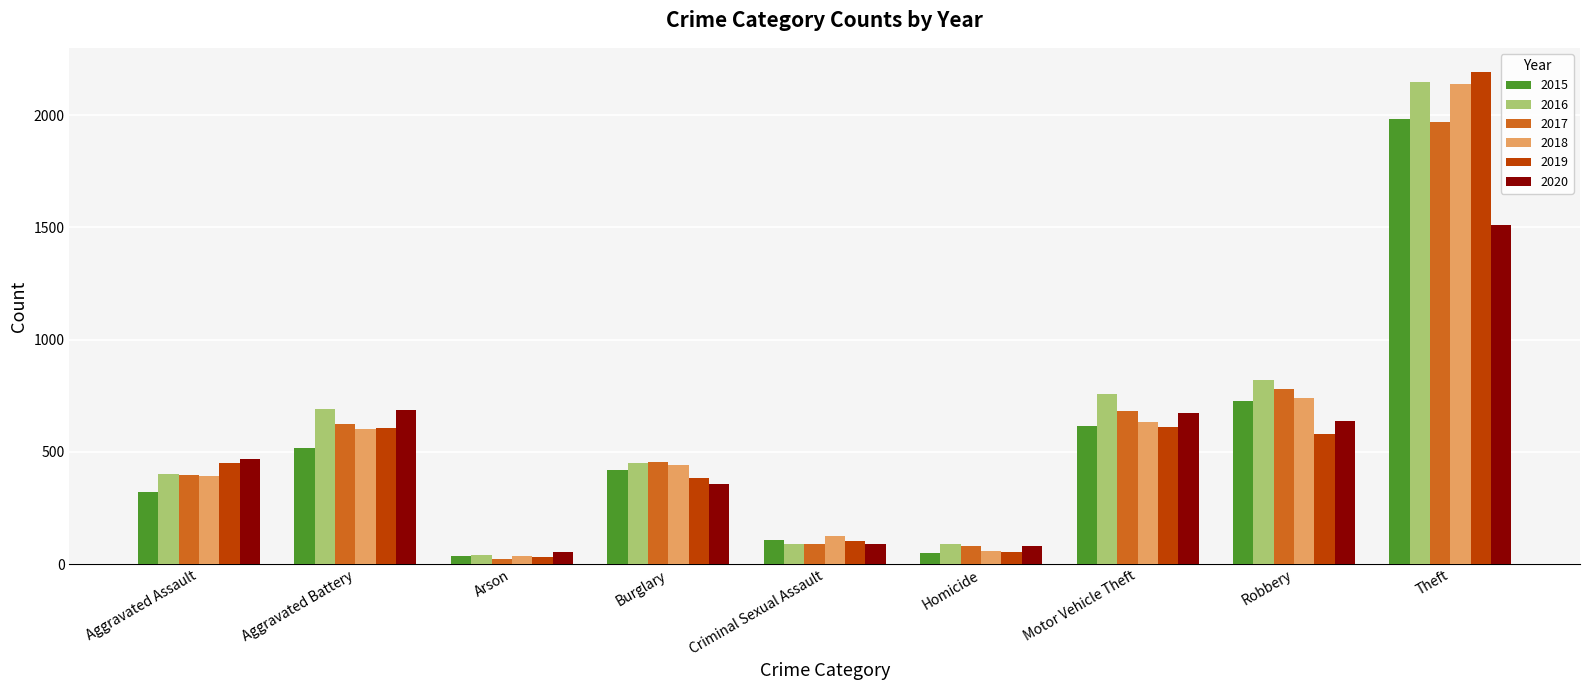

At which label is 2016 closest to 1094?

Robbery